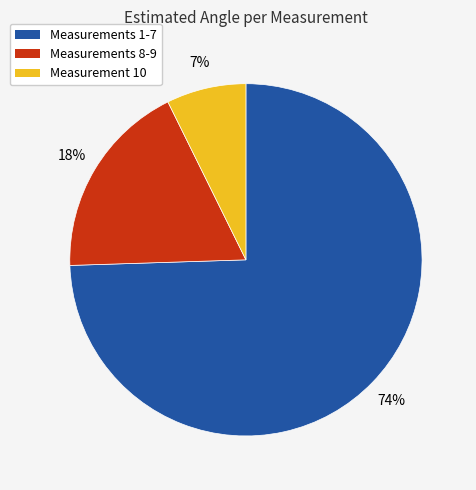

Is there a majority slice in this chart?

Yes